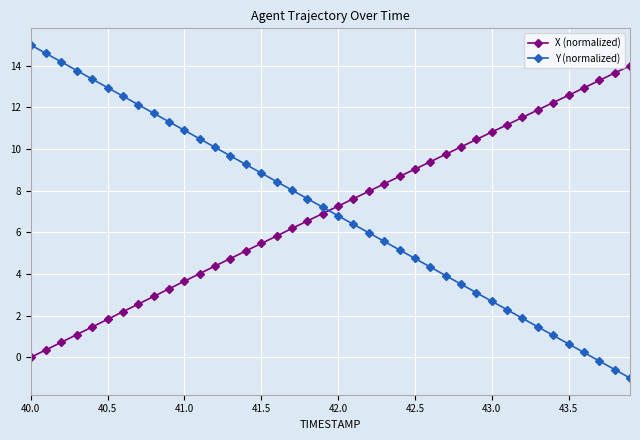

How many times do X (normalized) and Y (normalized) cross each other?

1